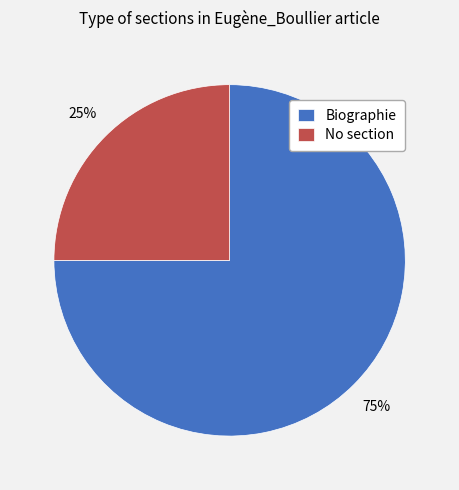

To the nearest percent, what percentage of the pie is No section?

25%